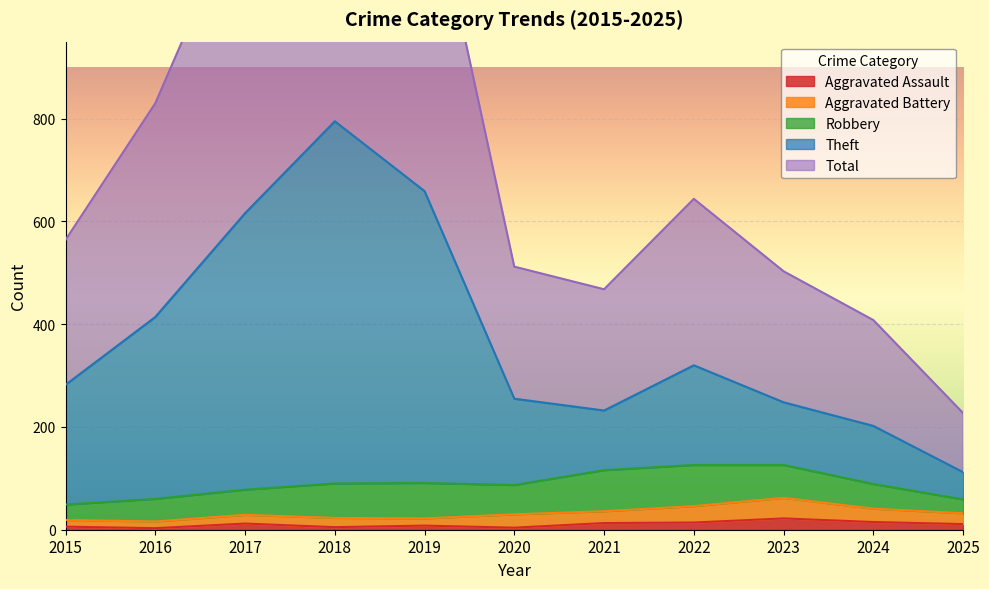

True or false: Total has a value of 512 at 2020.

True